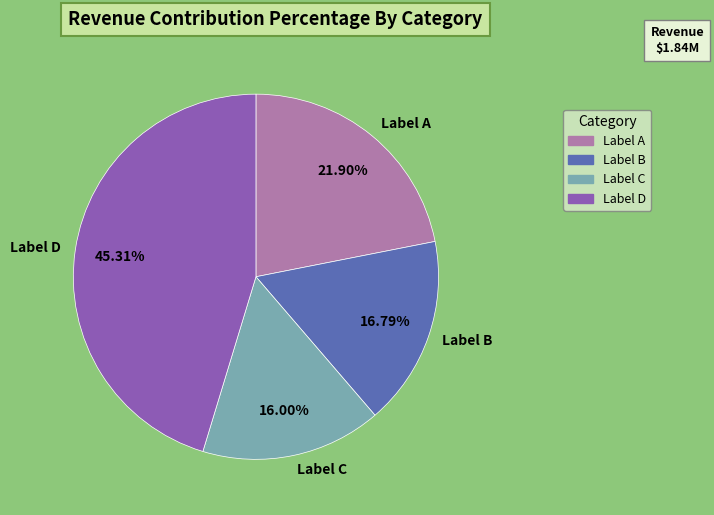

Does Label B represent more than half of the total?

No